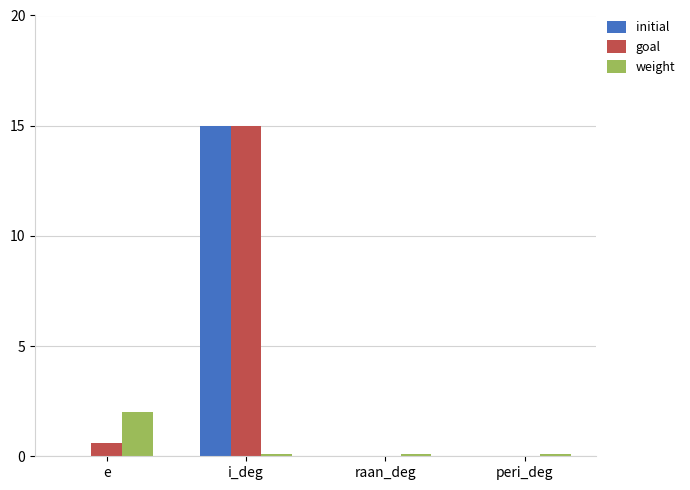

At which category is the sum across all series the highest?

i_deg